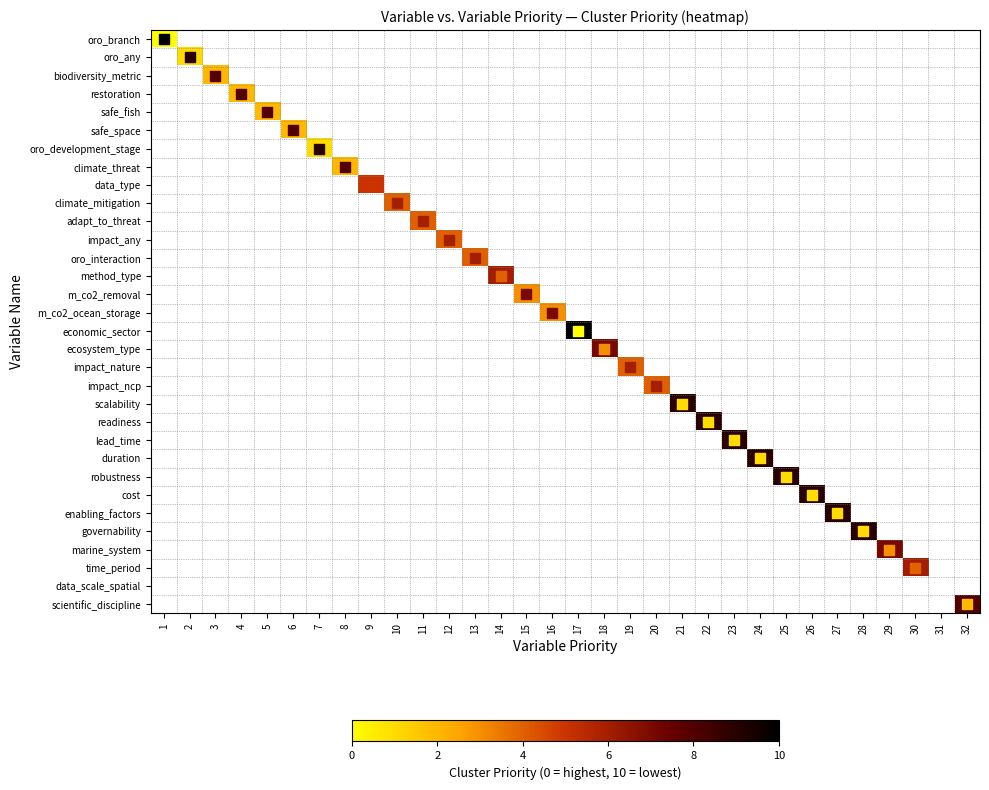

Which label corresponds to the smallest value in the chart?

1